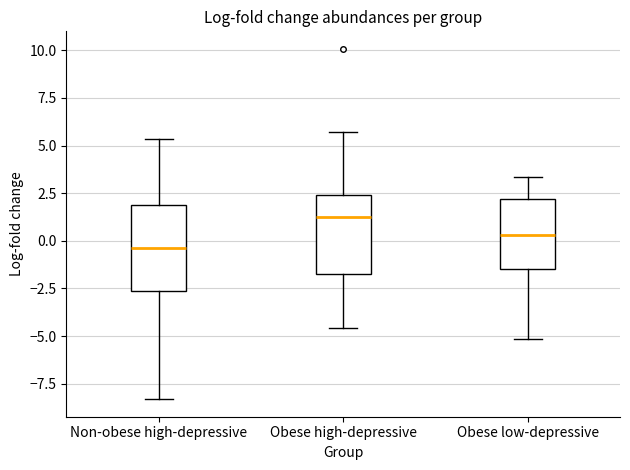

Reading left to right, transcribe this box plot: for each box, give where its median line is, the range the box spans, and where its two whiskers end, as read against the y-axis. The values are not printed on the chart, so give them approximately, as read against the axis.

Non-obese high-depressive: median -0.5, box -2.5 to 2.0, whiskers -8.5 to 5.5
Obese high-depressive: median 1.0, box -1.5 to 2.5, whiskers -4.5 to 5.5
Obese low-depressive: median 0.5, box -1.5 to 2.0, whiskers -5.0 to 3.5